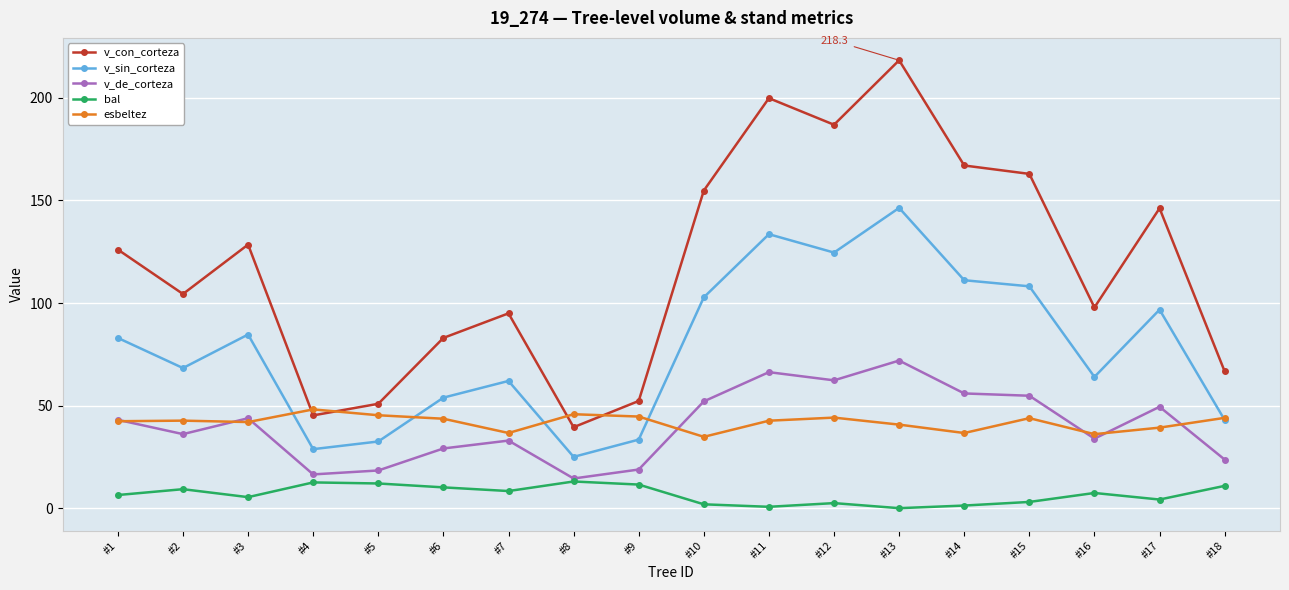

What are all the series names shown in the legend?

v_con_corteza, v_sin_corteza, v_de_corteza, bal, esbeltez